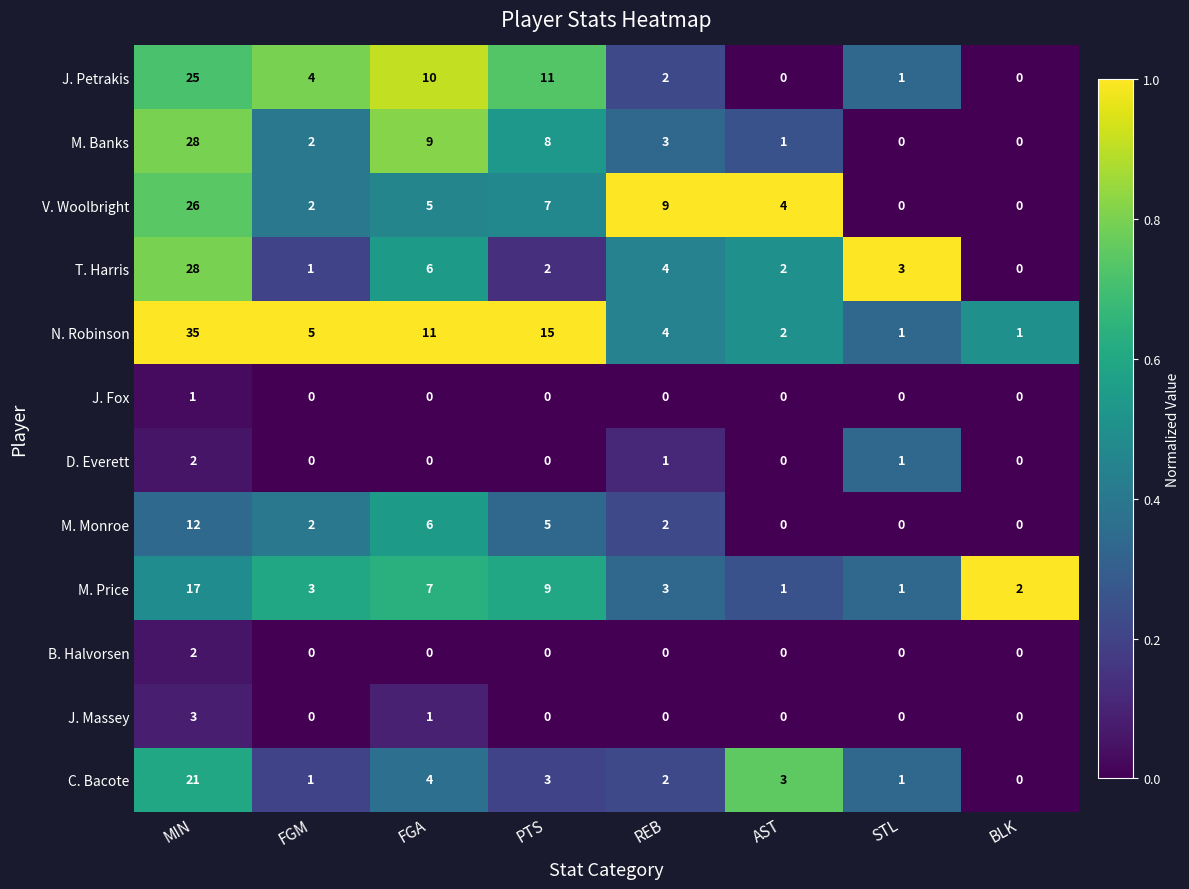

Which category has the highest value across all series?

MIN